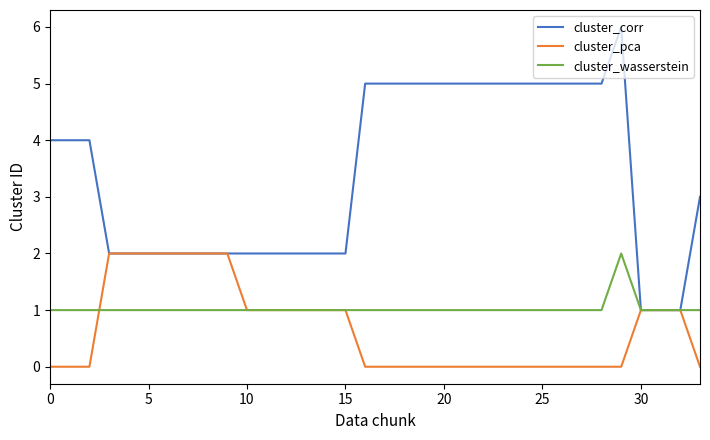

What is the maximum value for cluster_corr?

6